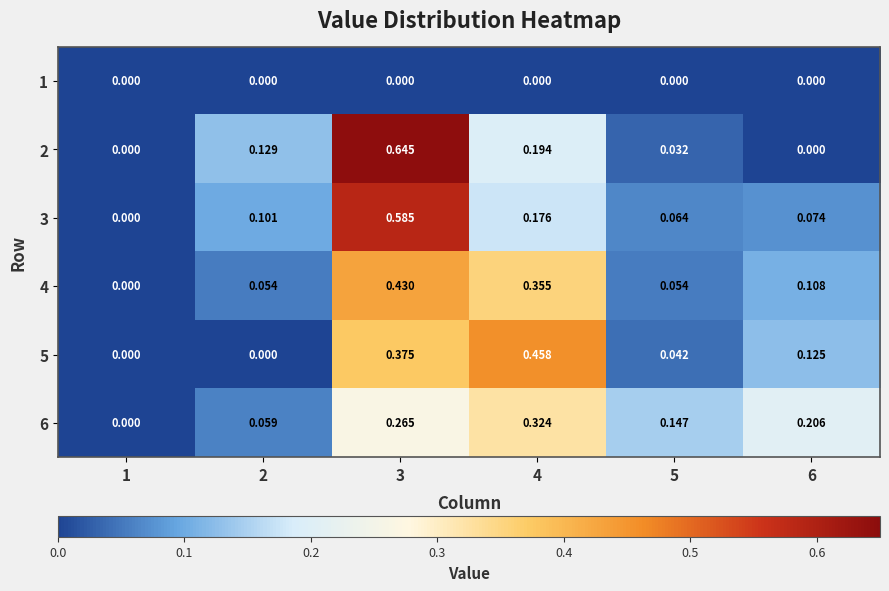

Which series changed the most between 3 and 6?

2